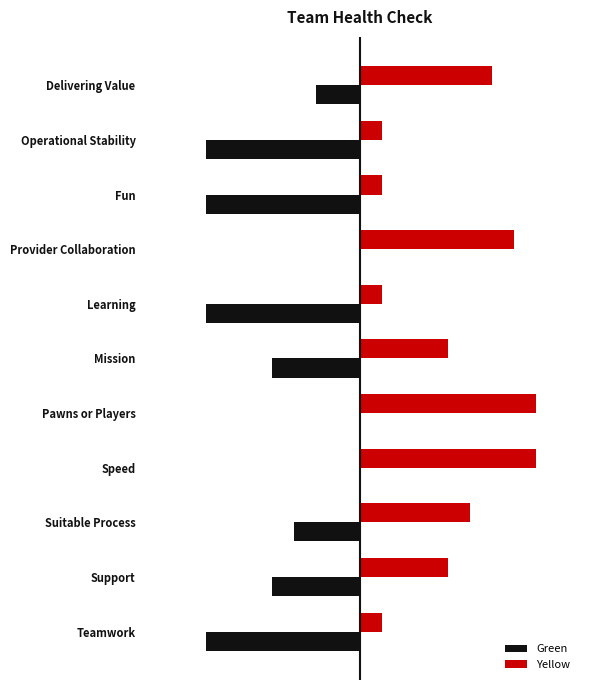

What are all the series names shown in the legend?

Green, Yellow